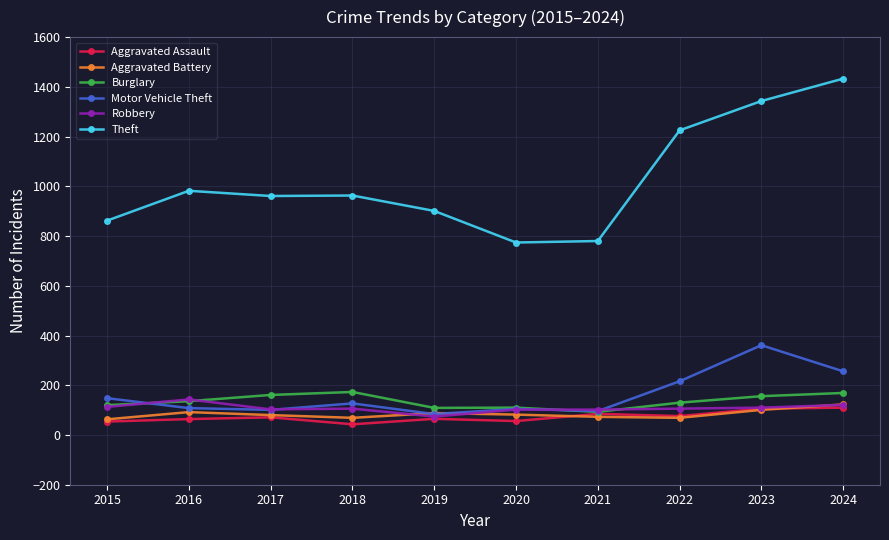

Does the chart display data point markers on the line(s)?

Yes